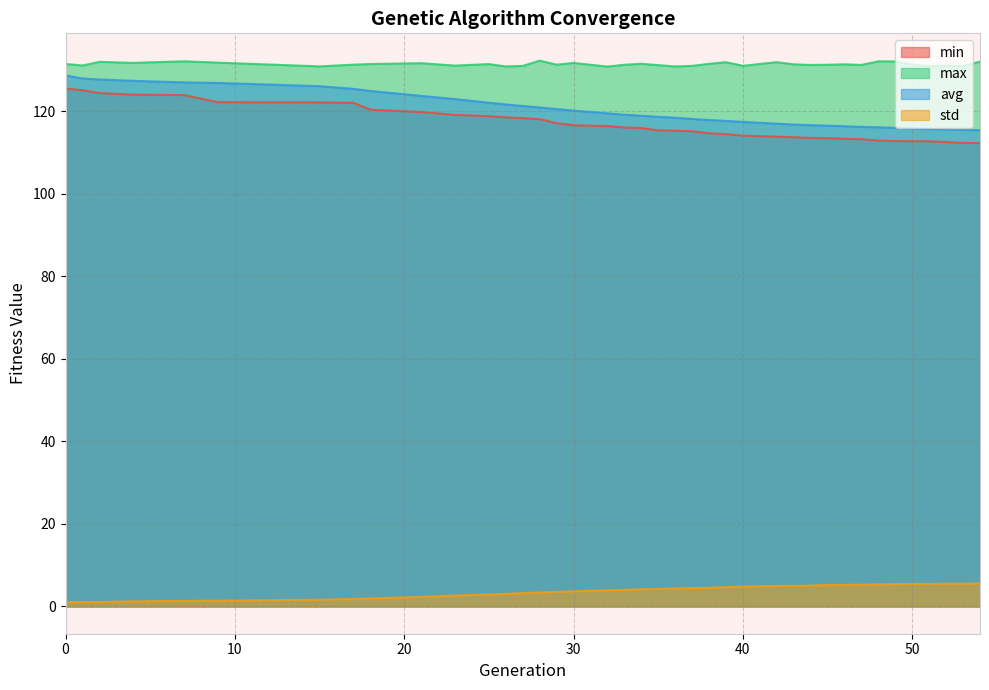

True or false: max has more than 0 interior local peaks.

True